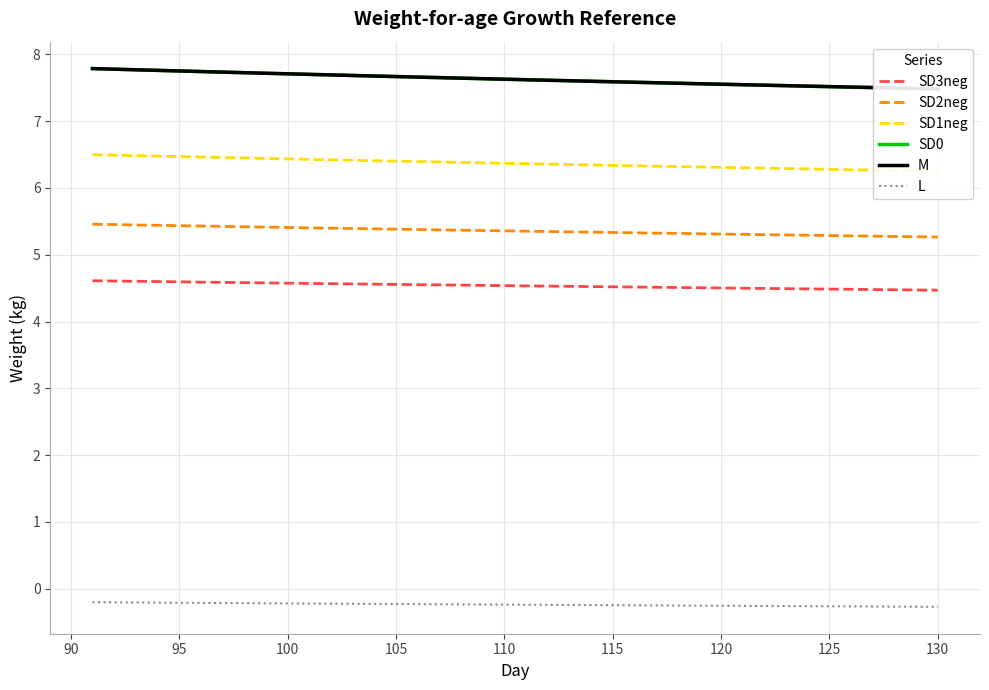

True or false: SD3neg and SD2neg cross at least once.

False